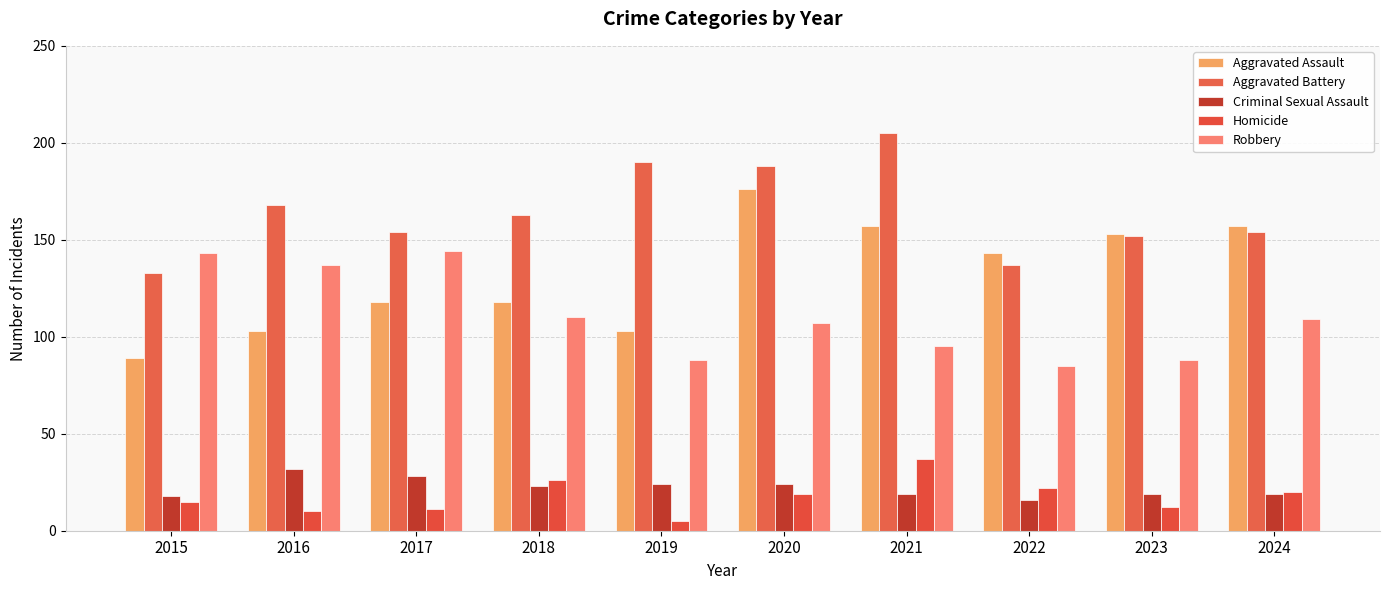

What are all the series names shown in the legend?

Aggravated Assault, Aggravated Battery, Criminal Sexual Assault, Homicide, Robbery